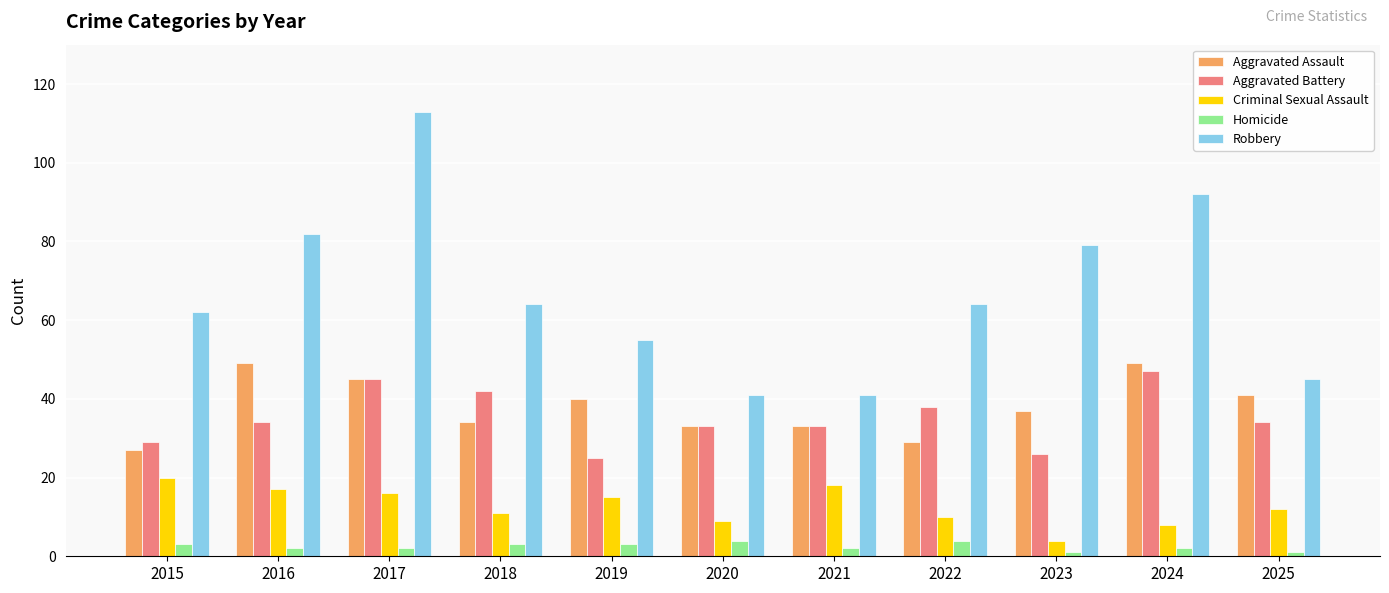

Is the value of Criminal Sexual Assault at 2021 greater than the value of Robbery at 2024?

No